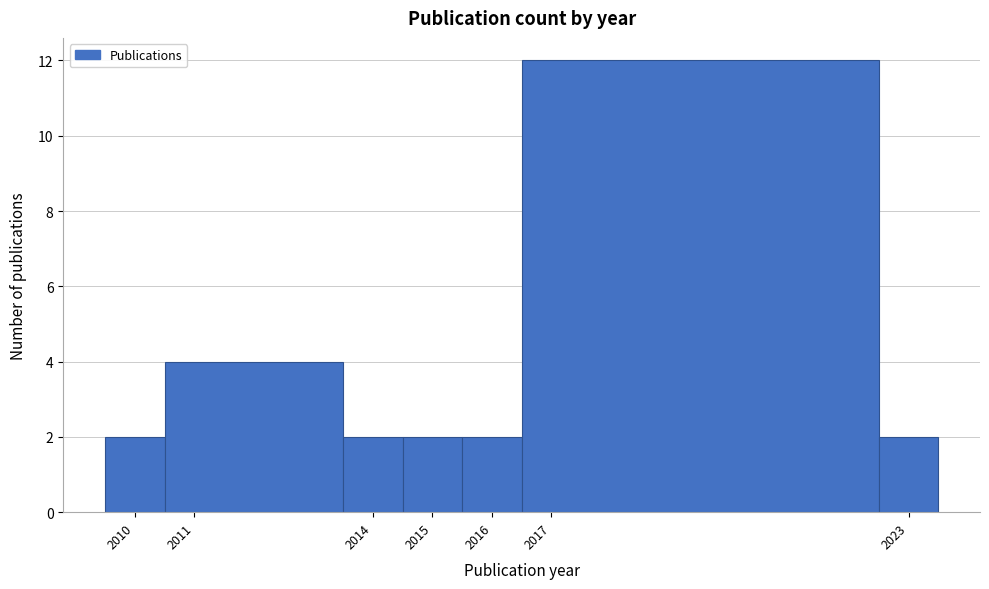

Which range on the x-axis has the tallest bar?

2016.5 to 2022.5